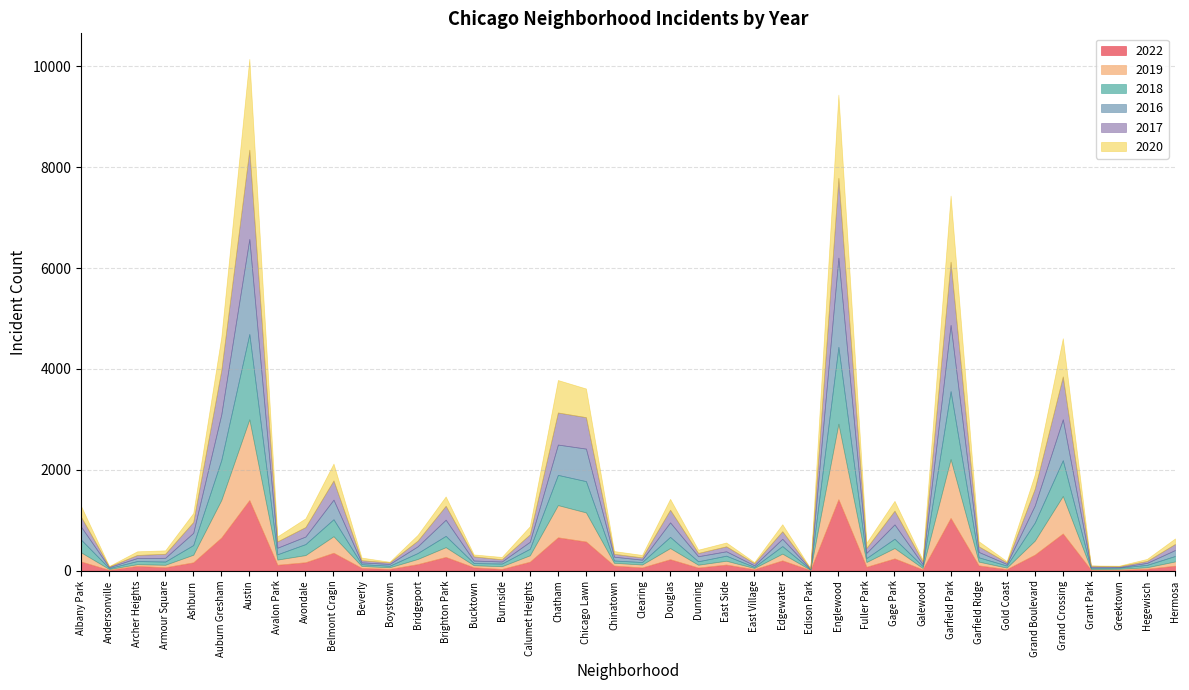

True or false: 2016 has a value of 1583 at Auburn Gresham.

False